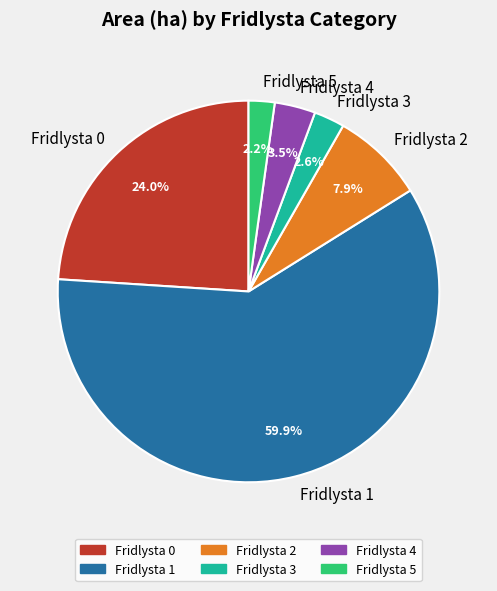

How many segments does this pie chart have?

6